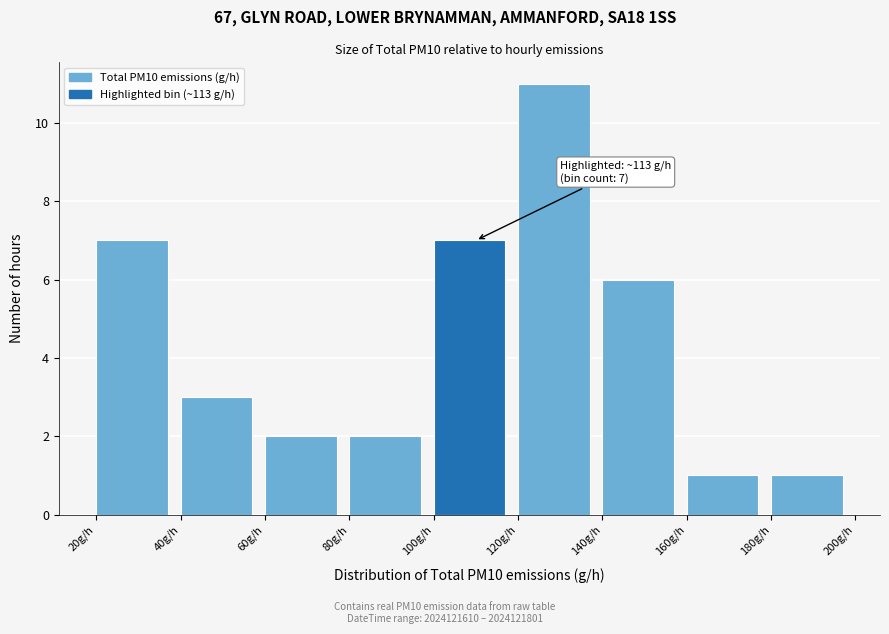

Which range on the x-axis has the tallest bar?

120 to 140